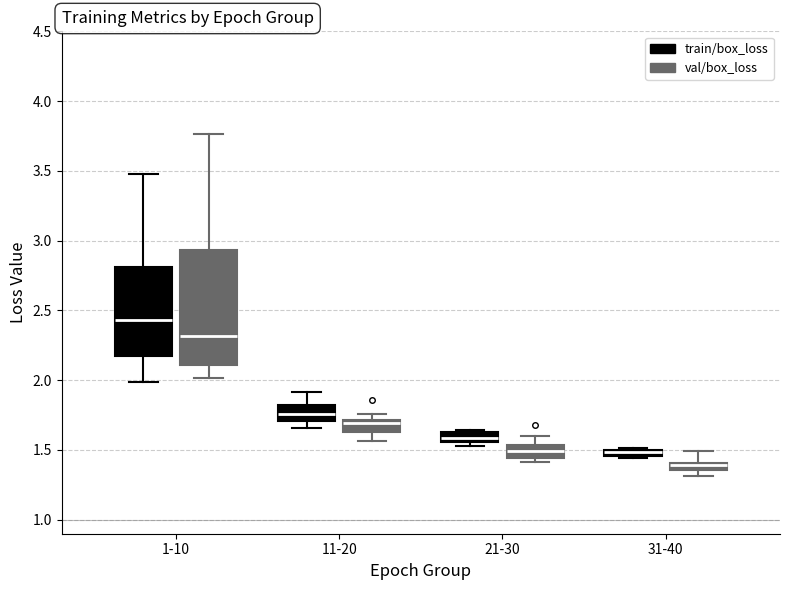

Which box is the tallest, from its lower edge to its upper edge?

1-10 (val/box_loss)